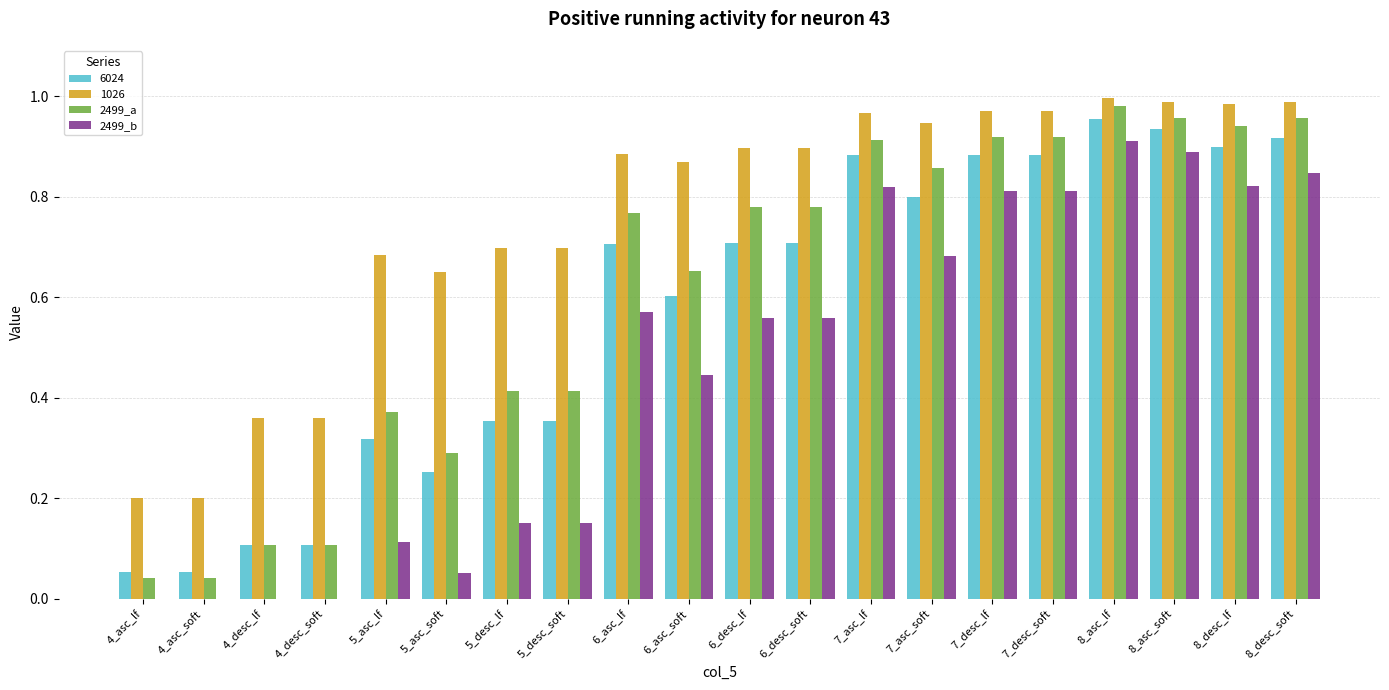

Which series changed the most between 5_asc_lf and 6_desc_soft?

2499_b